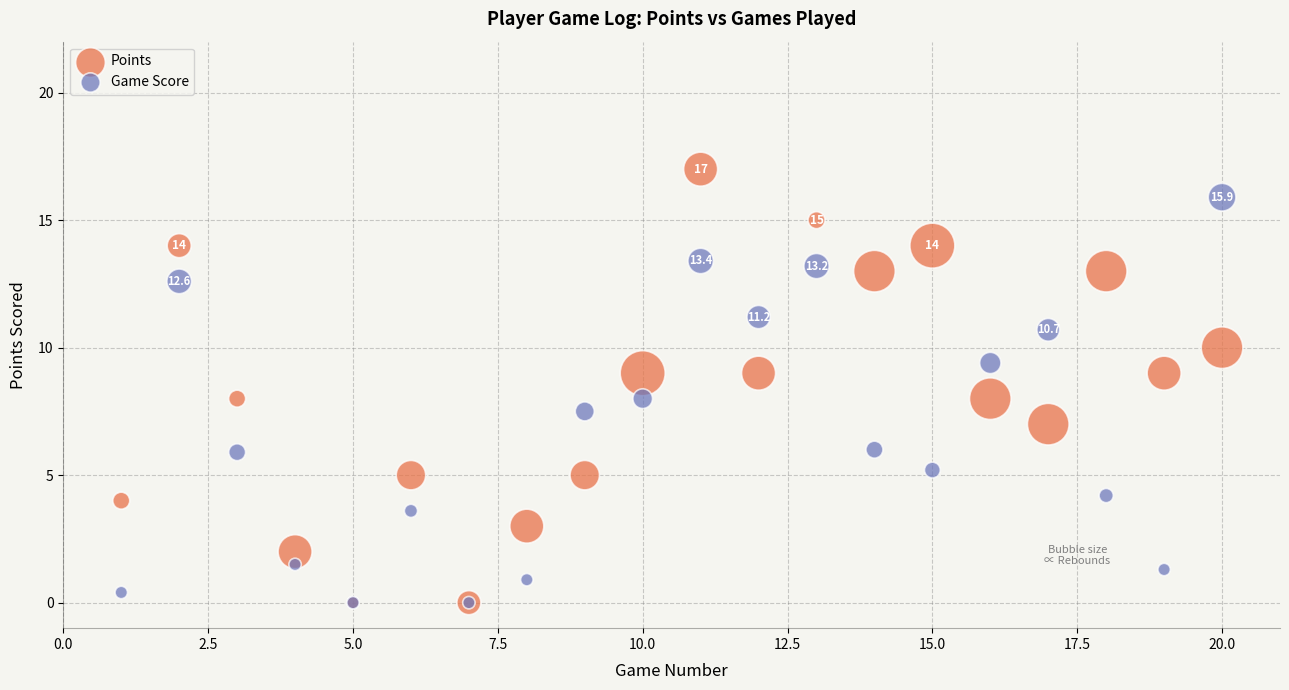

What are all the series names shown in the legend?

Points, Game Score